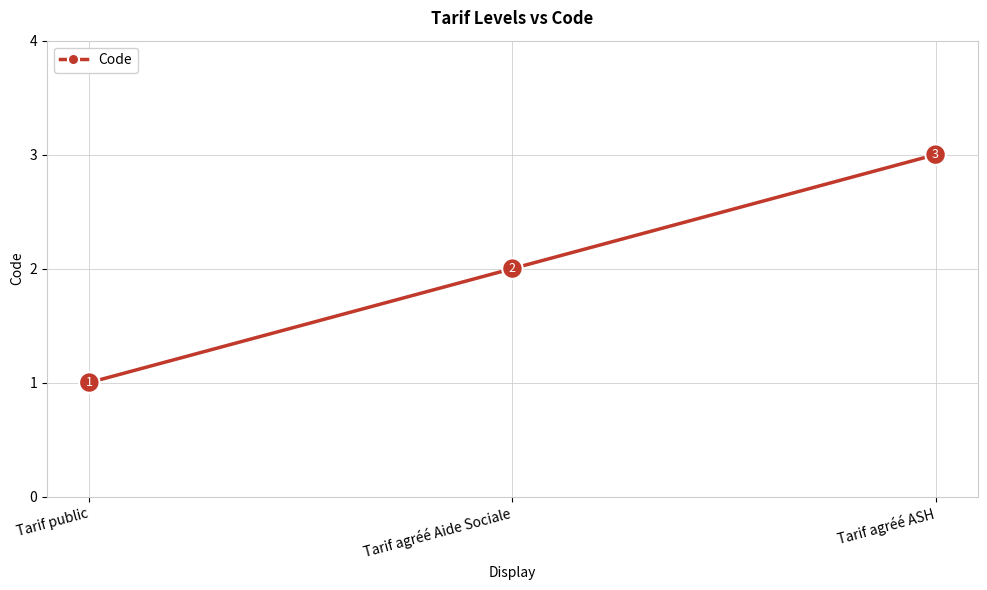

What is the sum of the values at Tarif agréé ASH and Tarif public?

4